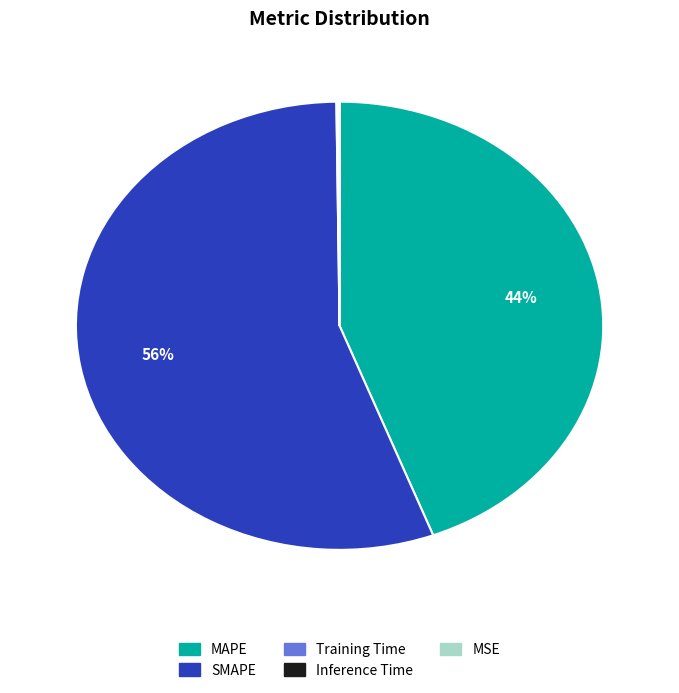

What is the majority slice?

SMAPE